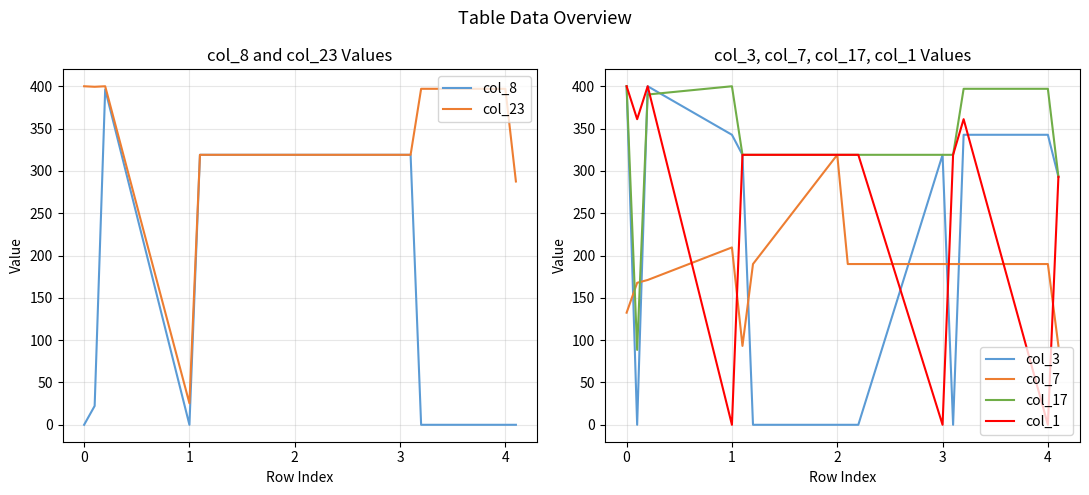

What is the maximum value for col_1?

400.0